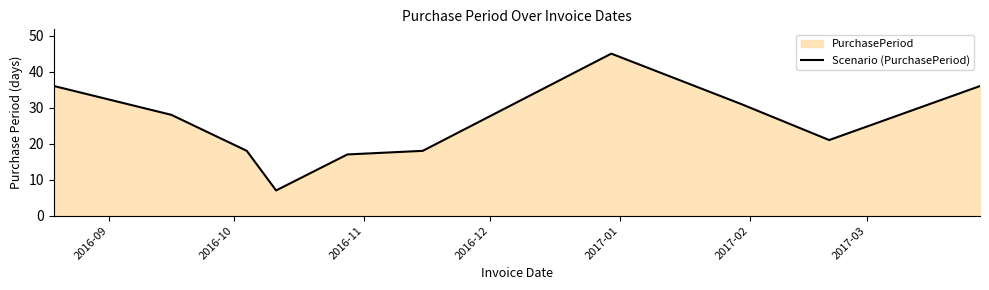

Reading right to left, list all the values displayed in this chart.

36	21	31	45	18	17	7	18	28	36